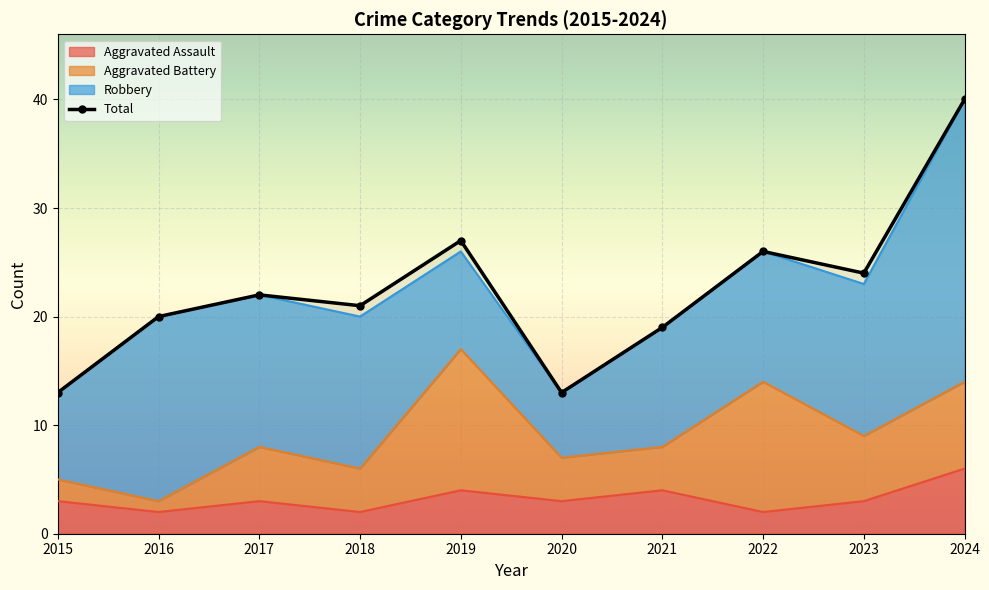

Where is the first local maximum?

2017